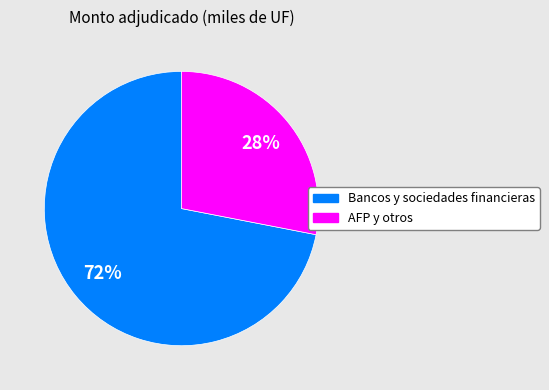

To the nearest percent, what is the average slice percentage?

50%